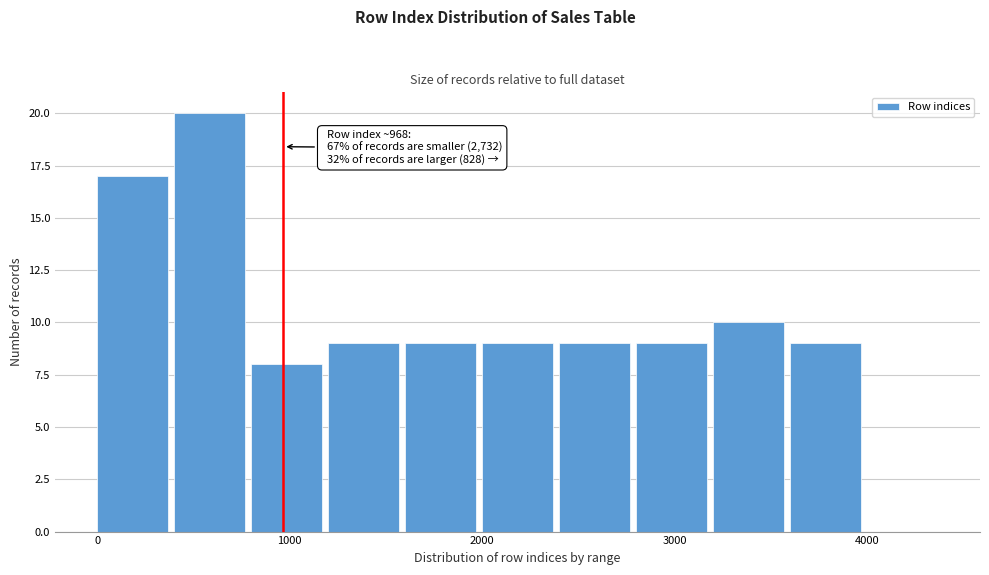

Which range on the x-axis has the tallest bar?

400 to 800